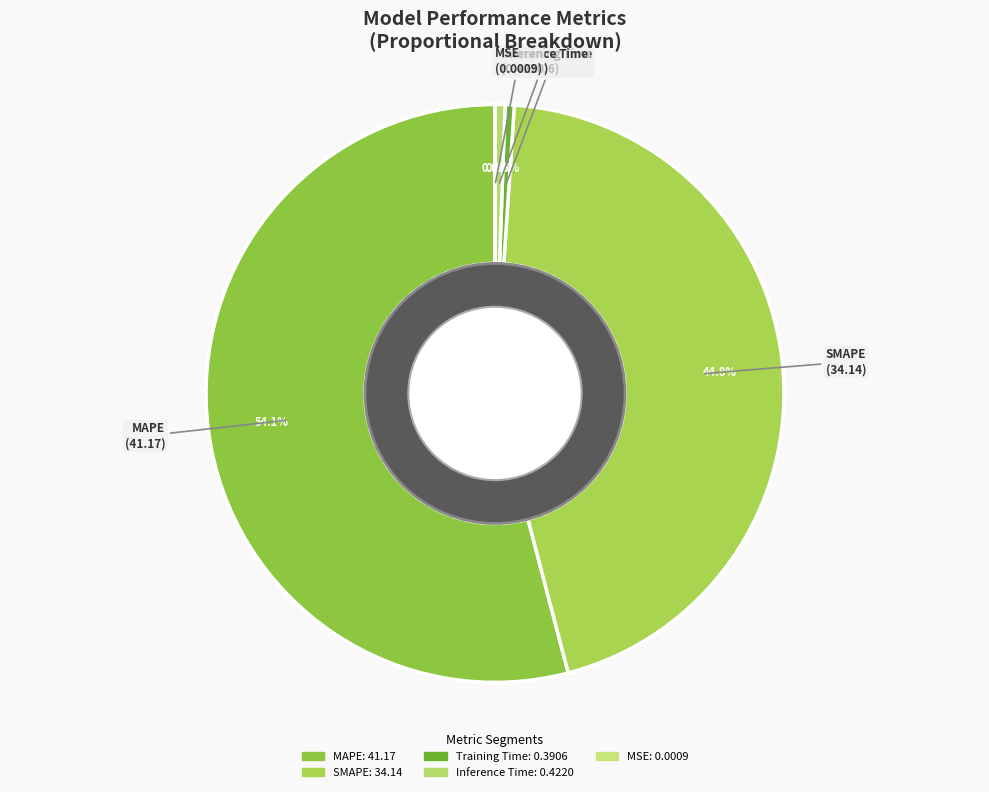

Which slice is the largest?

MAPE